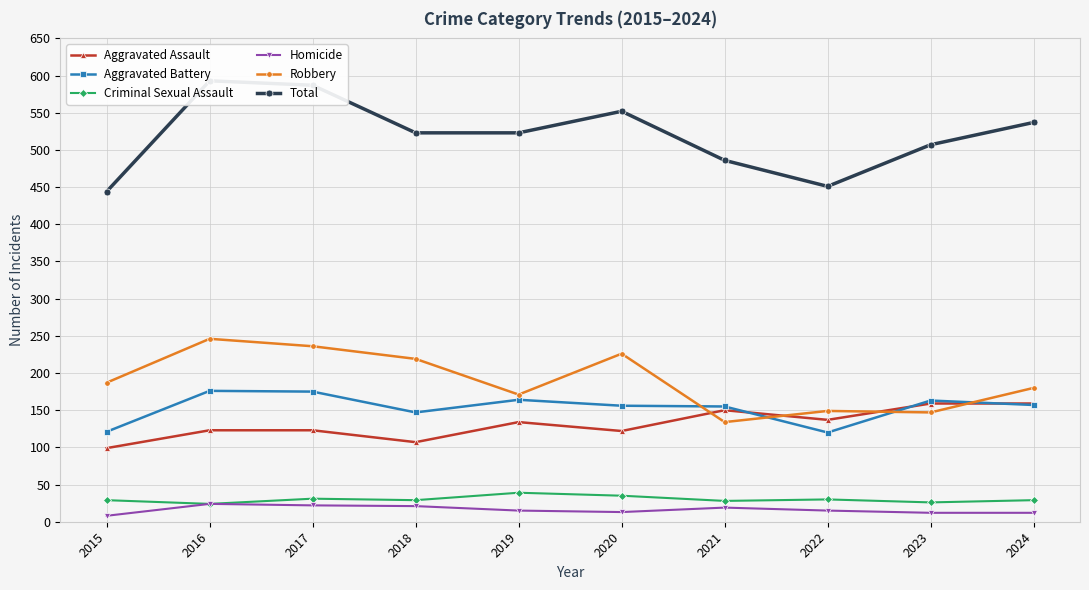

At which label does Aggravated Assault first exceed 134?

2021